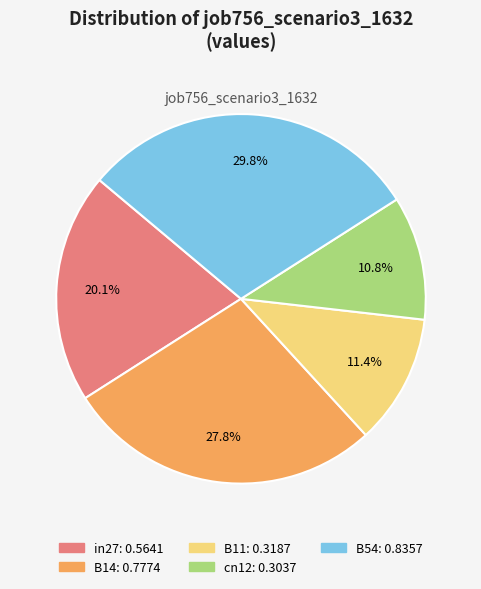

Which category has the biggest portion of the pie?

B54